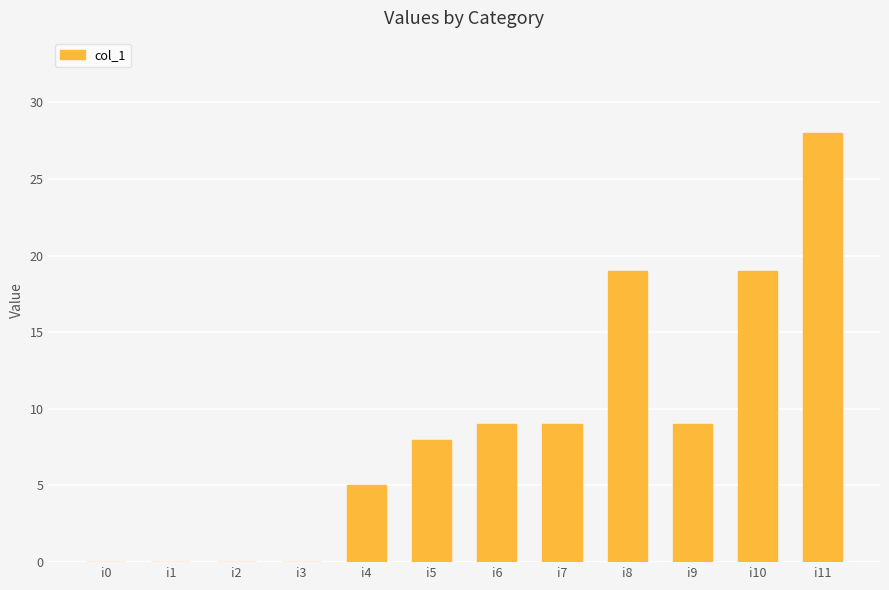

Between i3 and i10, which is larger?

i10